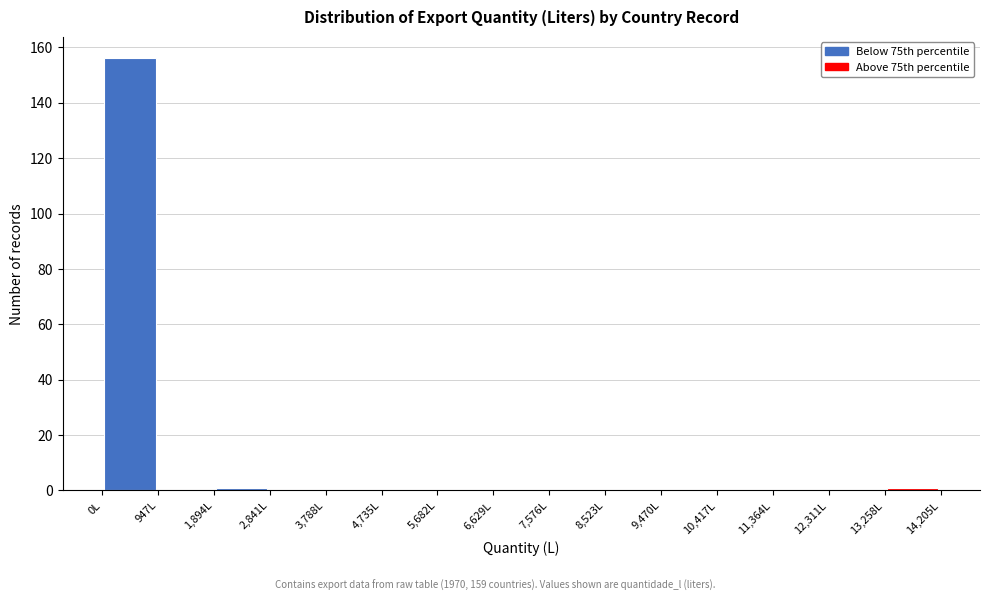

How tall is the bar that spans 0 to 900 on the x-axis? Neither the bar edges nor the heights are printed on the chart, so give them approximately, as read against the axes.

156